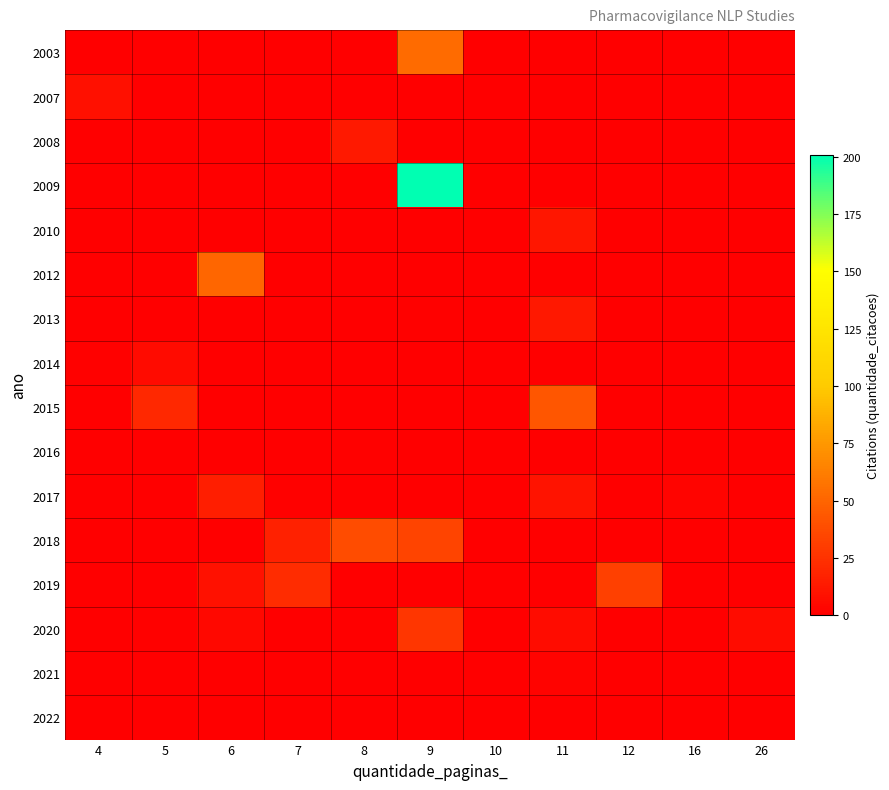

List the series in order of their peak value, lowest first.

2022, 2016, 2021, 2014, 2007, 2010, 2013, 2008, 2017, 2020, 2019, 2018, 2015, 2012, 2003, 2009